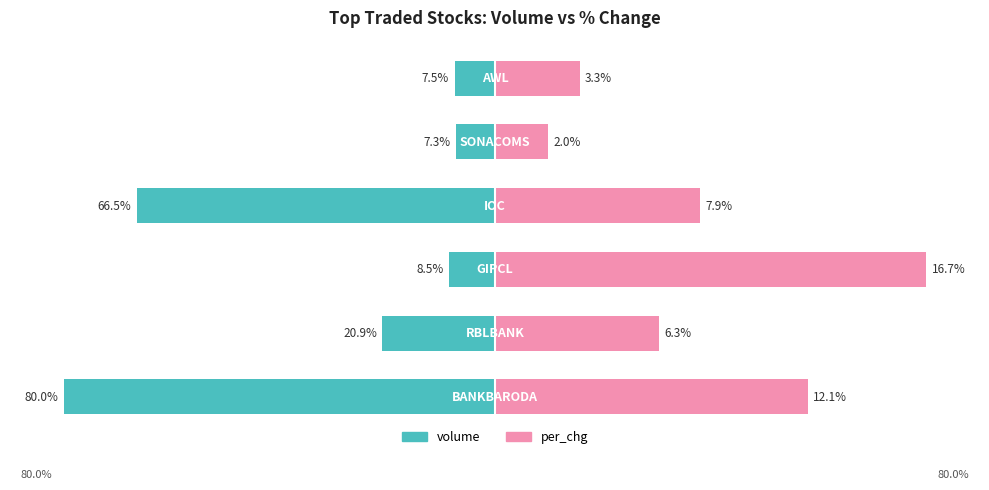

Is it true that volume equals -43.1 at 0?

False